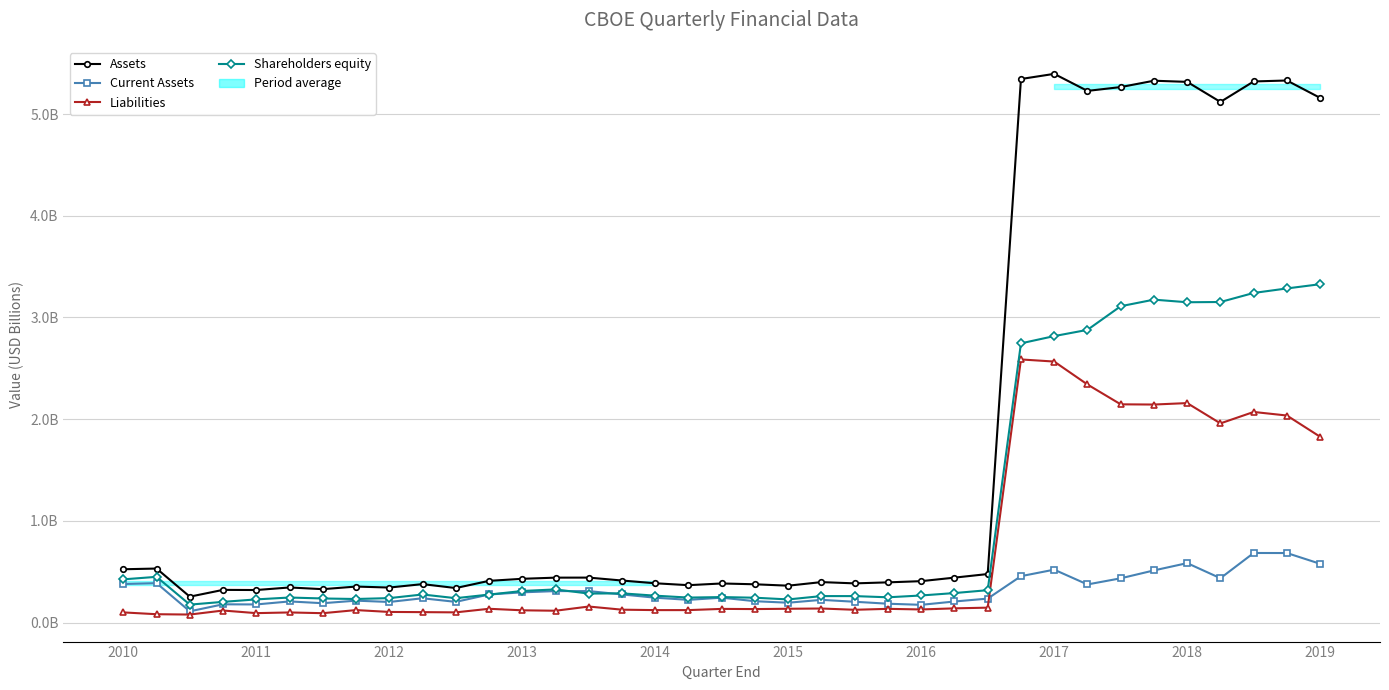

True or false: Assets has more than 0 points higher than both neighbors.

True